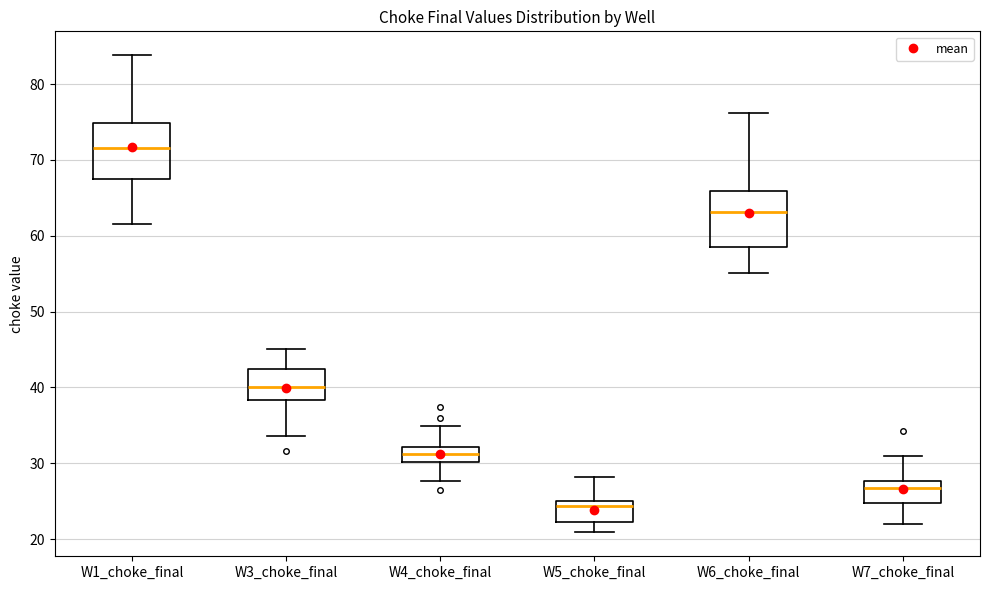

Reading left to right, transcribe this box plot: for each box, give where its median line is, the range the box spans, and where its two whiskers end, as read against the y-axis. The values are not printed on the chart, so give them approximately, as read against the axis.

W1_choke_final: median 72, box 68 to 75, whiskers 62 to 84
W3_choke_final: median 40, box 38 to 42, whiskers 34 to 45
W4_choke_final: median 31, box 30 to 32, whiskers 28 to 35
W5_choke_final: median 24, box 22 to 25, whiskers 21 to 28
W6_choke_final: median 63, box 59 to 66, whiskers 55 to 76
W7_choke_final: median 27, box 25 to 28, whiskers 22 to 31